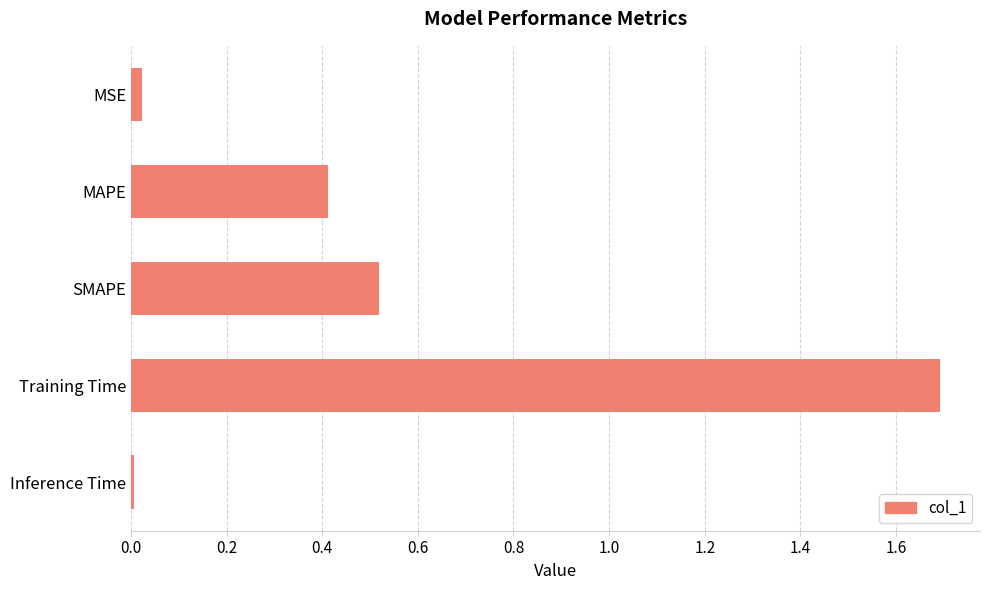

True or false: the data shows 0.0 at Inference Time.

True